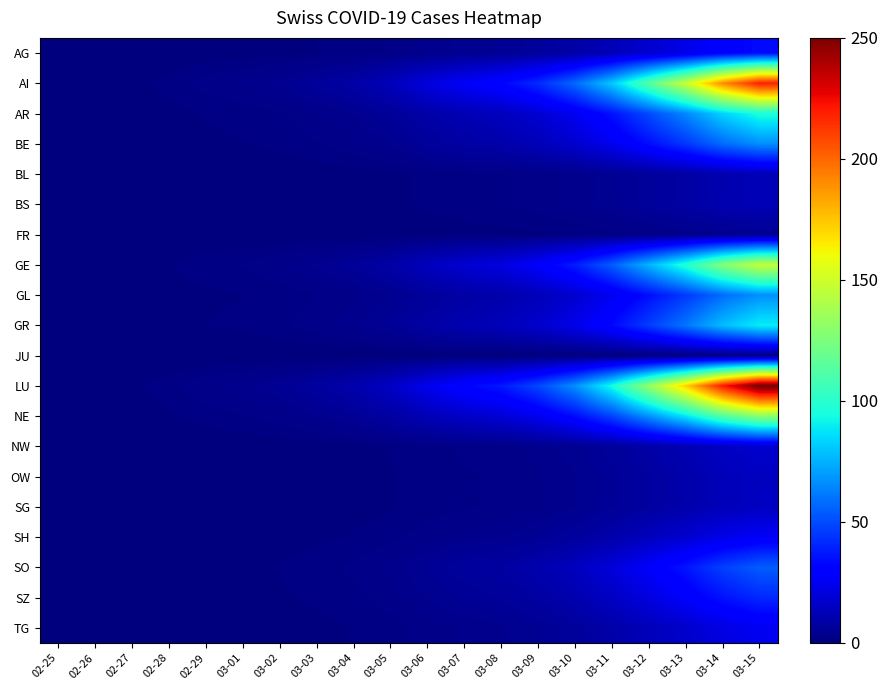

Between 02-25 and 03-14, which is larger?

03-14